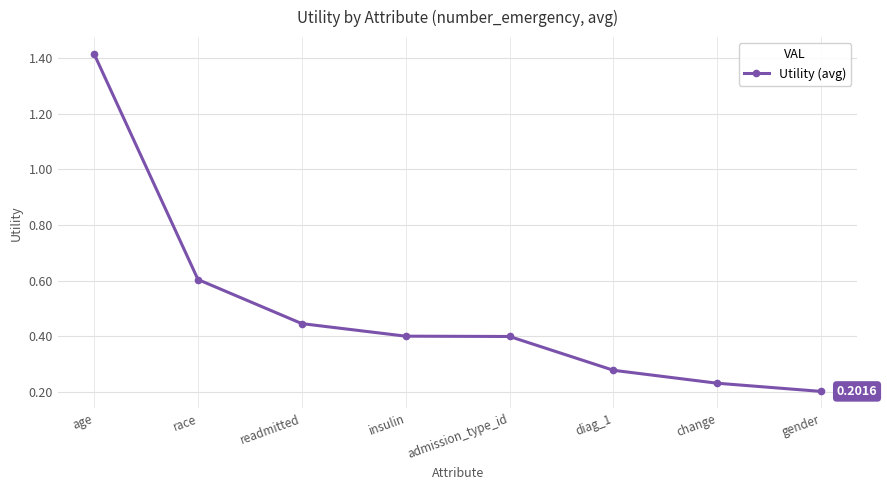

What is the sum of the values at insulin and gender?

0.6